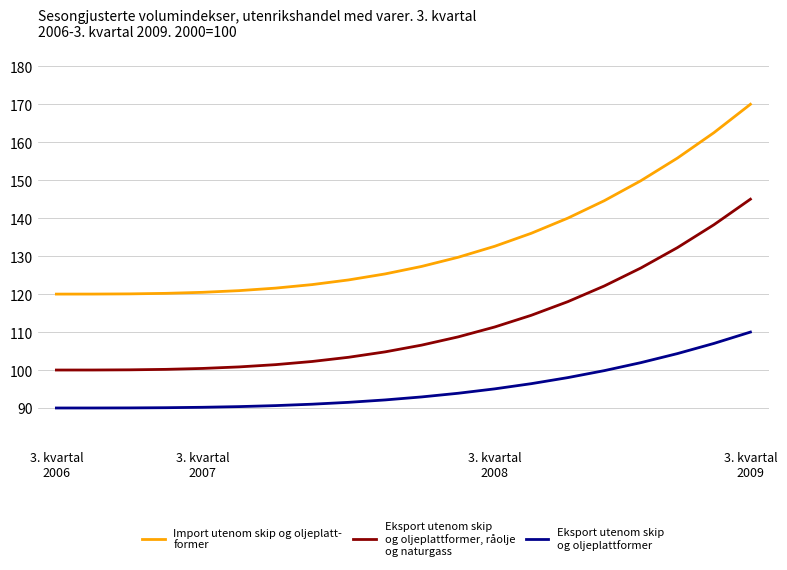

What is the minimum value shown in the chart?

90.0